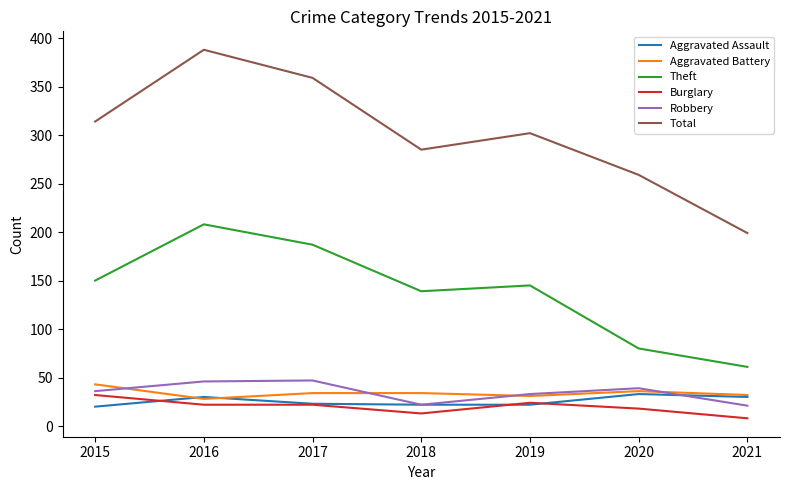

Which series has the largest total across all categories?

Total